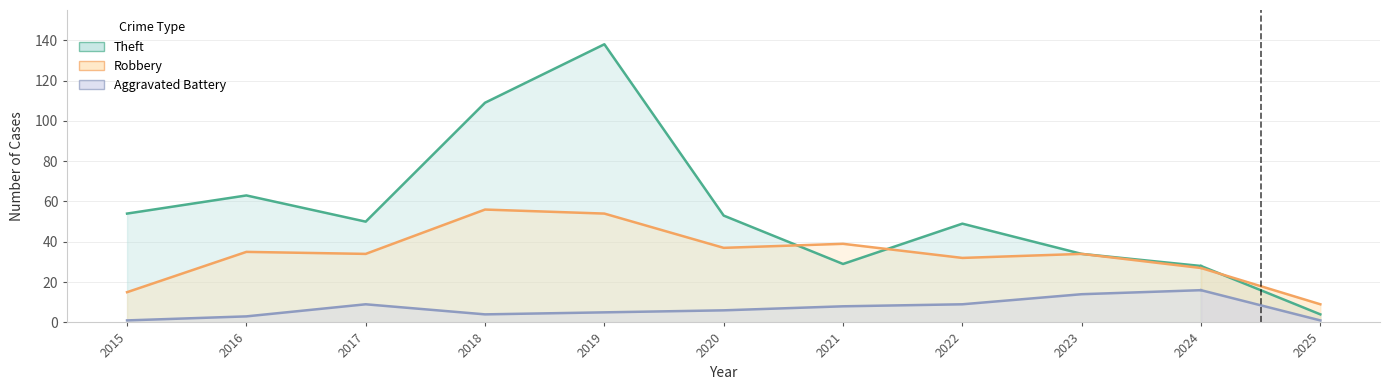

What is the value of the Aggravated Battery point at the 6th from the left?

6